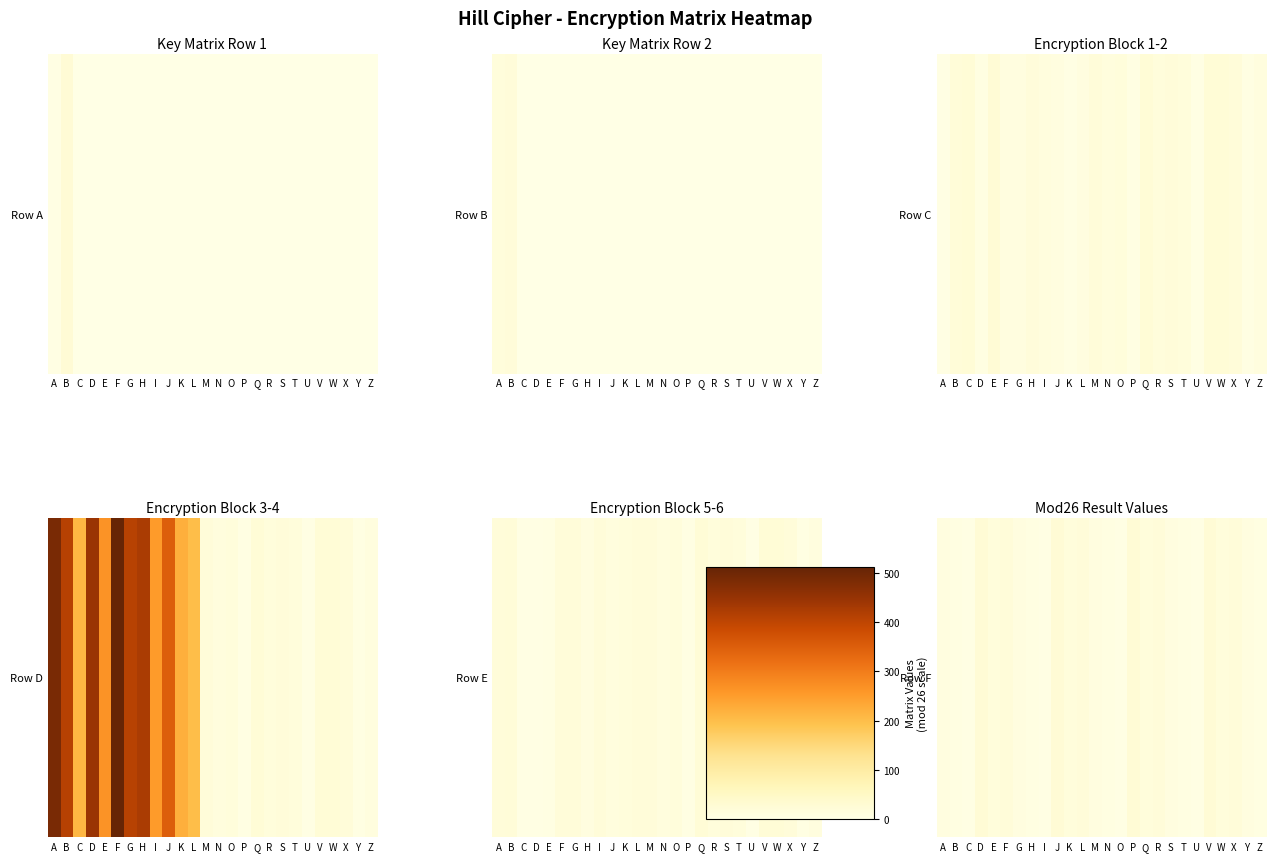

List the labels in order of value, smallest first.

C, I, O, U, B, H, N, T, Z, A, G, M, S, Y, E, K, Q, W, F, L, R, X, D, J, P, V